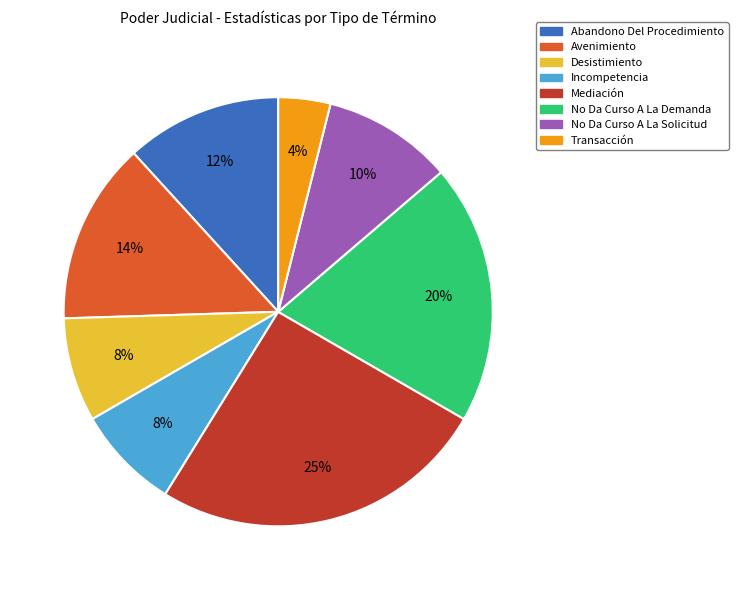

Does No Da Curso A La Demanda account for over 50% of the chart?

No